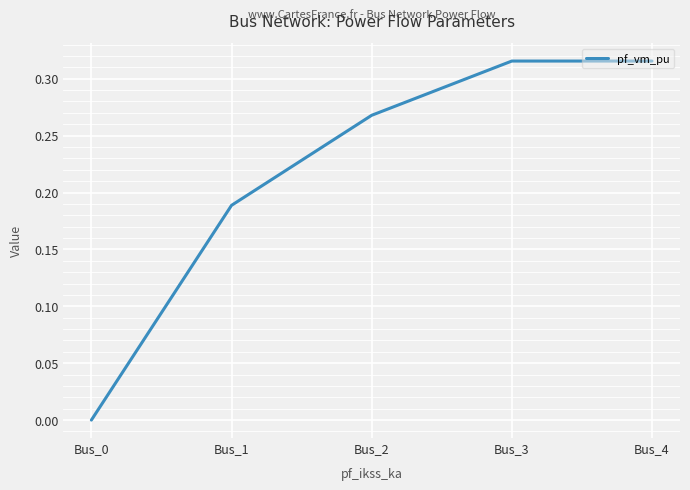

The chart shows a value of 0.1 at Bus_3. True or false?

False